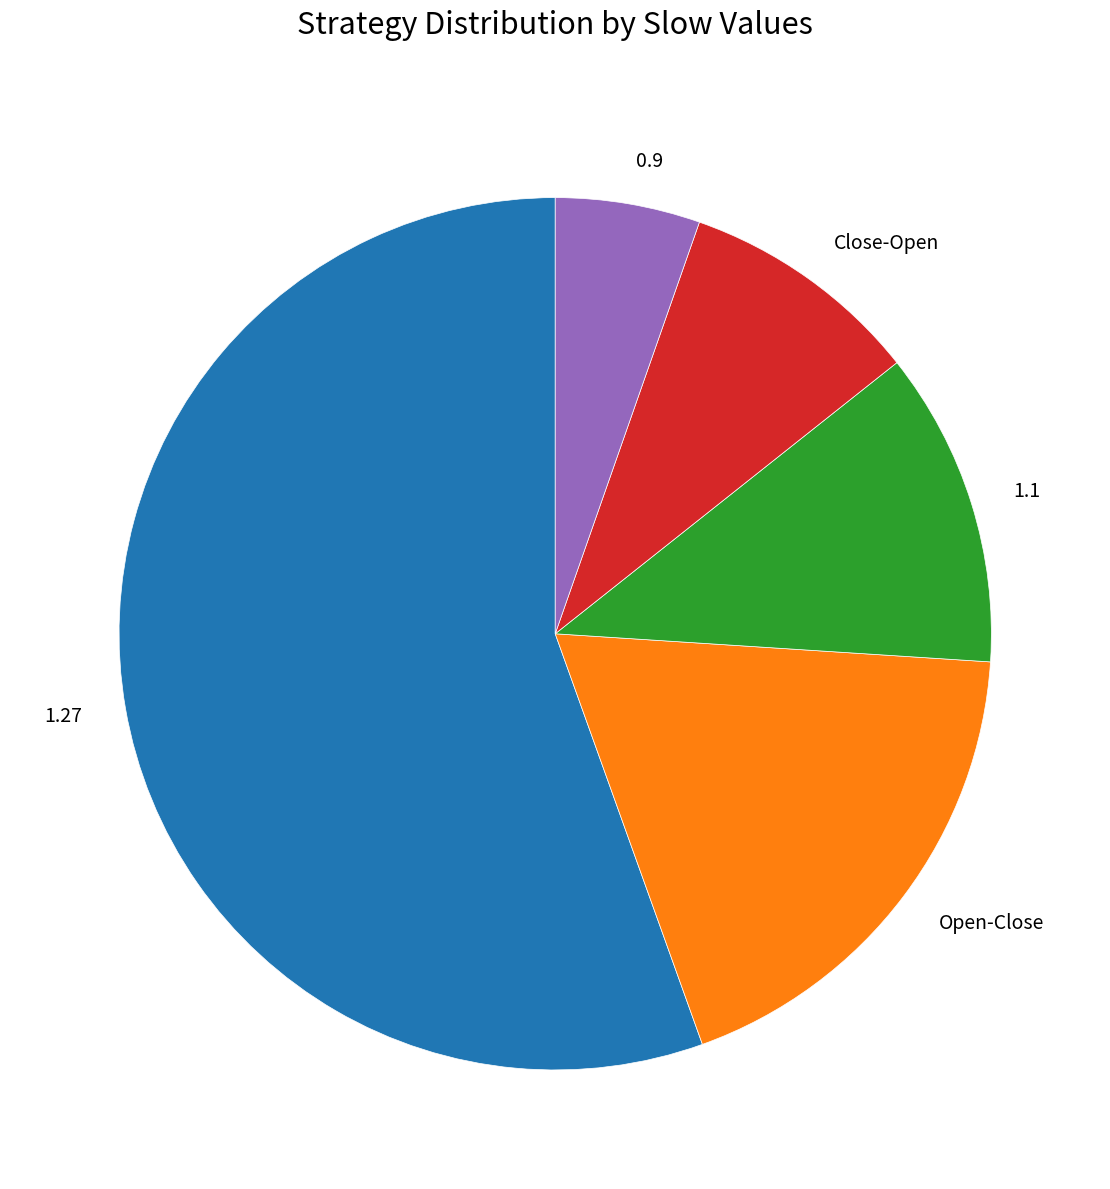

Rank the categories by value from highest to lowest.

1.27, Open-Close, 1.1, Close-Open, 0.9